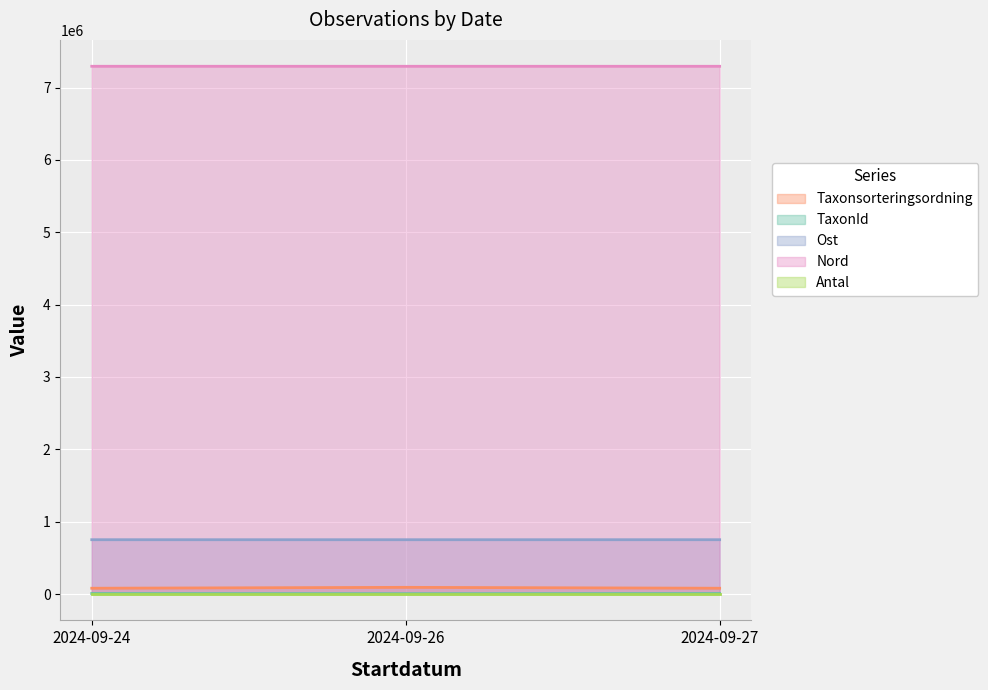

What is the difference between the TaxonId values at 2024-09-27 and 2024-09-26?

2094